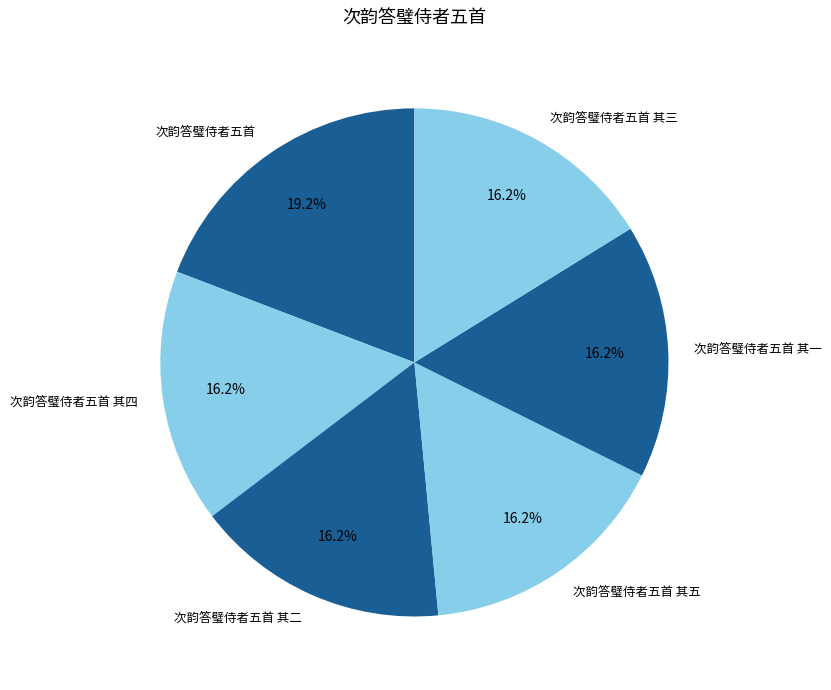

True or false: 次韵答璧侍者五首 其二 accounts for 16% of the total.

True